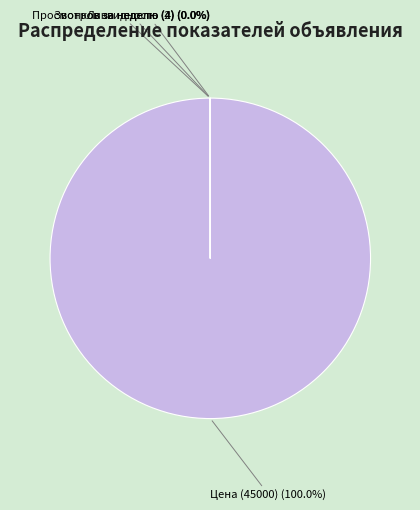

Does Цена (45000) represent more than half of the total?

Yes